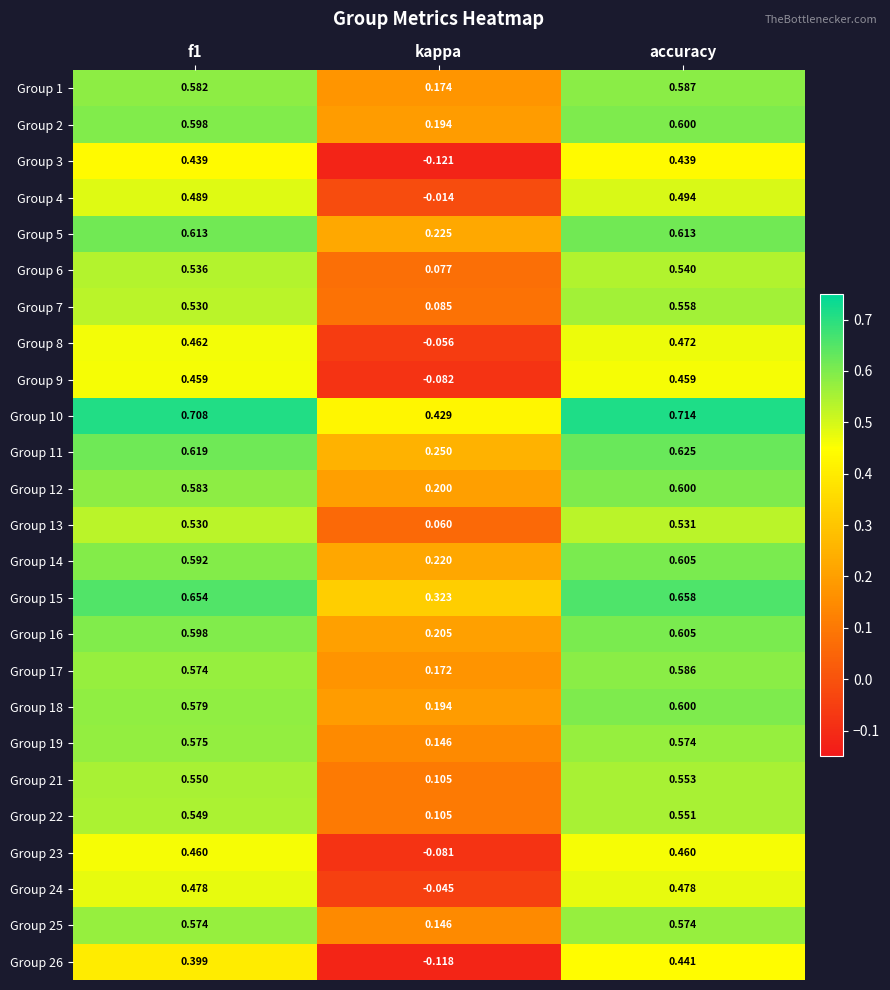

Which category has the highest value in the Group 7 series?

accuracy